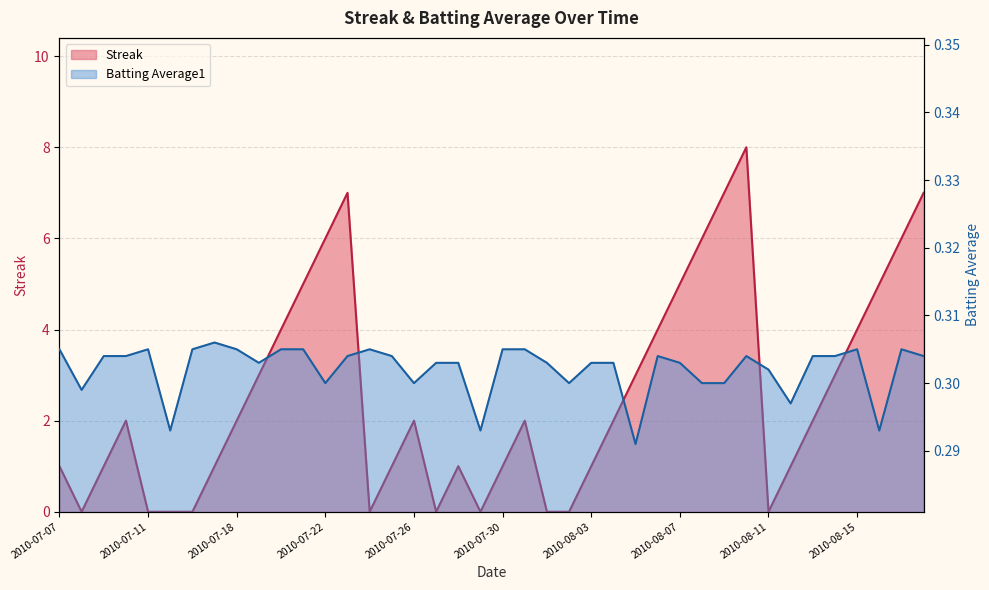

Reading right to left, what are all the values shown in this chart?

Streak: 2010-08-18=7.0	2010-08-17=6.0	2010-08-16=5.0	2010-08-15=4.0	2010-08-14=3.0	2010-08-13=2.0	2010-08-12=1.0	2010-08-11=0.0	2010-08-10=8.0	2010-08-09=7.0	2010-08-08=6.0	2010-08-07=5.0	2010-08-06=4.0	2010-08-05=3.0	2010-08-04=2.0	2010-08-03=1.0	2010-08-02=0.0	2010-08-01=0.0	2010-07-31=2.0	2010-07-30=1.0	2010-07-29=0.0	2010-07-28=1.0	2010-07-27=0.0	2010-07-26=2.0	2010-07-25=1.0	2010-07-24=0.0	2010-07-23=7.0	2010-07-22=6.0	2010-07-21=5.0	2010-07-20=4.0	2010-07-19=3.0	2010-07-18=2.0	2010-07-17=1.0	2010-07-16=0.0	2010-07-15=0.0	2010-07-11=0.0	2010-07-10=2.0	2010-07-09=1.0	2010-07-08=0.0	2010-07-07=1.0
Batting Average1: 2010-08-18=0.3	2010-08-17=0.3	2010-08-16=0.3	2010-08-15=0.3	2010-08-14=0.3	2010-08-13=0.3	2010-08-12=0.3	2010-08-11=0.3	2010-08-10=0.3	2010-08-09=0.3	2010-08-08=0.3	2010-08-07=0.3	2010-08-06=0.3	2010-08-05=0.3	2010-08-04=0.3	2010-08-03=0.3	2010-08-02=0.3	2010-08-01=0.3	2010-07-31=0.3	2010-07-30=0.3	2010-07-29=0.3	2010-07-28=0.3	2010-07-27=0.3	2010-07-26=0.3	2010-07-25=0.3	2010-07-24=0.3	2010-07-23=0.3	2010-07-22=0.3	2010-07-21=0.3	2010-07-20=0.3	2010-07-19=0.3	2010-07-18=0.3	2010-07-17=0.3	2010-07-16=0.3	2010-07-15=0.3	2010-07-11=0.3	2010-07-10=0.3	2010-07-09=0.3	2010-07-08=0.3	2010-07-07=0.3